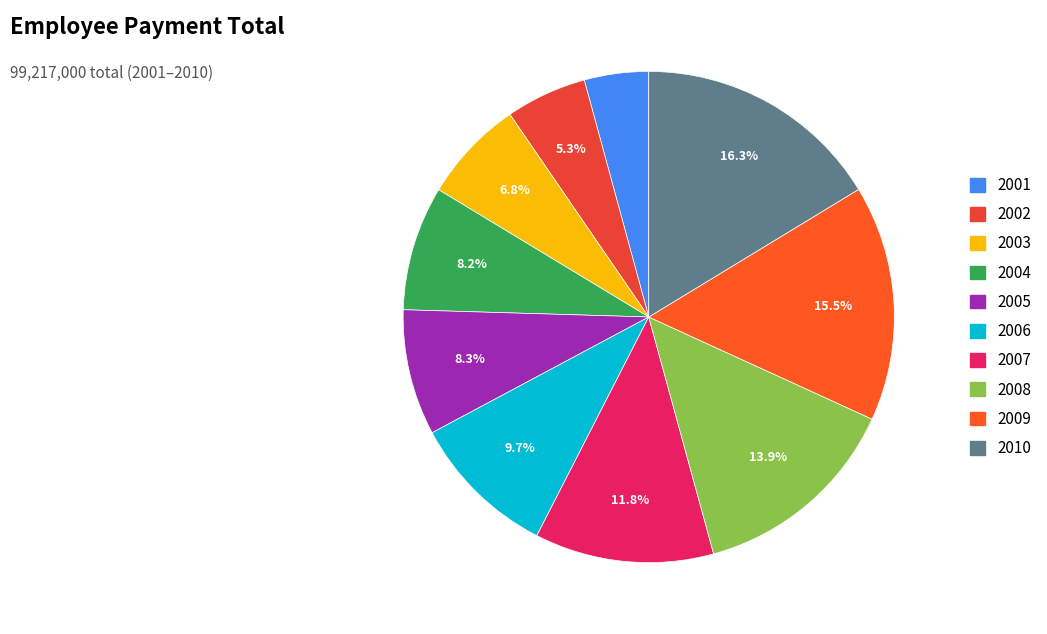

To the nearest percent, what is the difference between the largest and smallest slice percentages?

12%